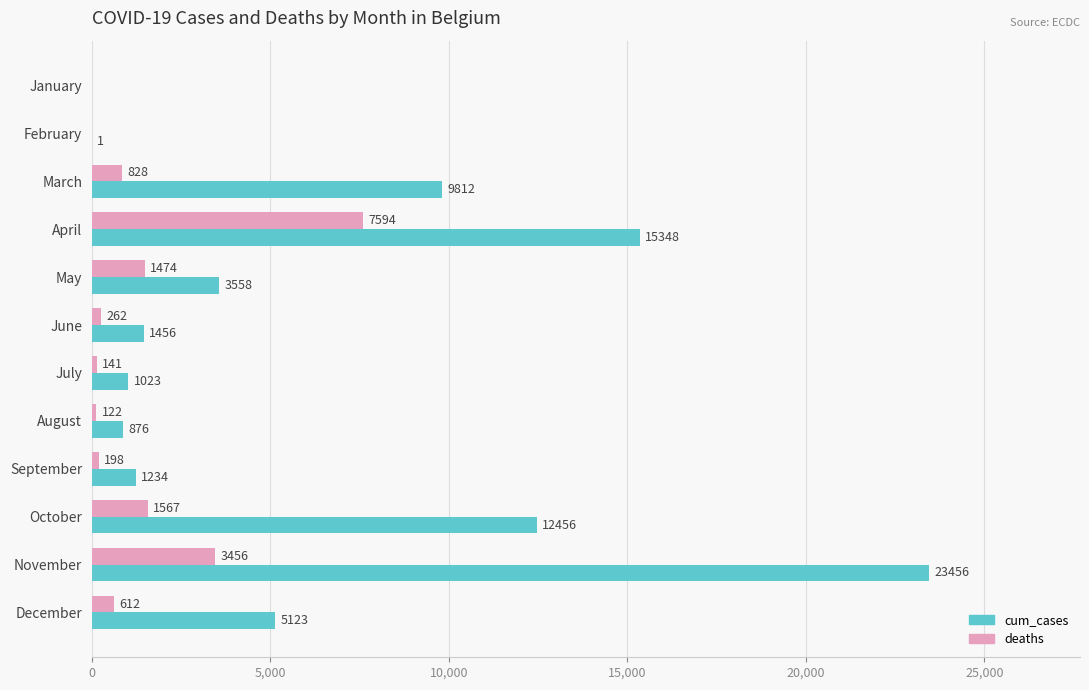

What are all the series names shown in the legend?

cum_cases, deaths